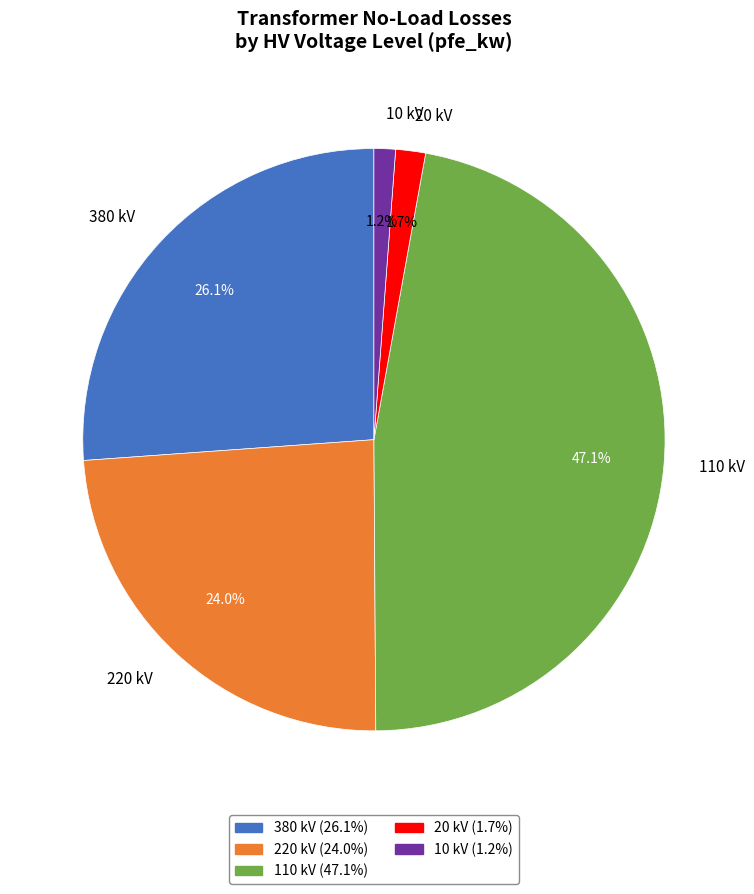

Which slice is the largest?

110 kV